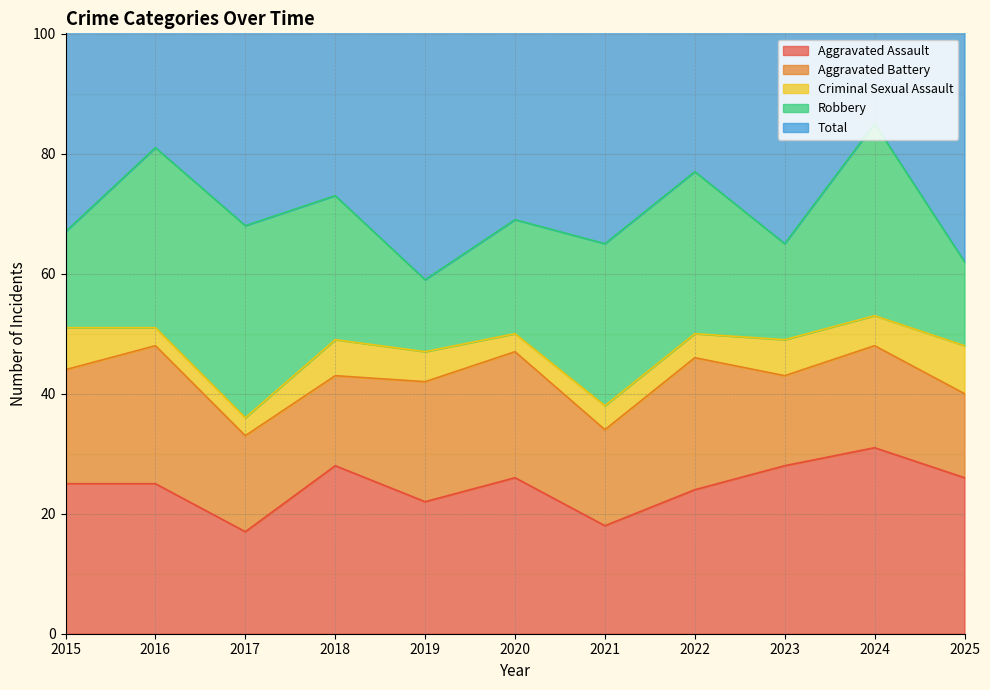

Is it true that Aggravated Assault equals 10 at 2025?

False